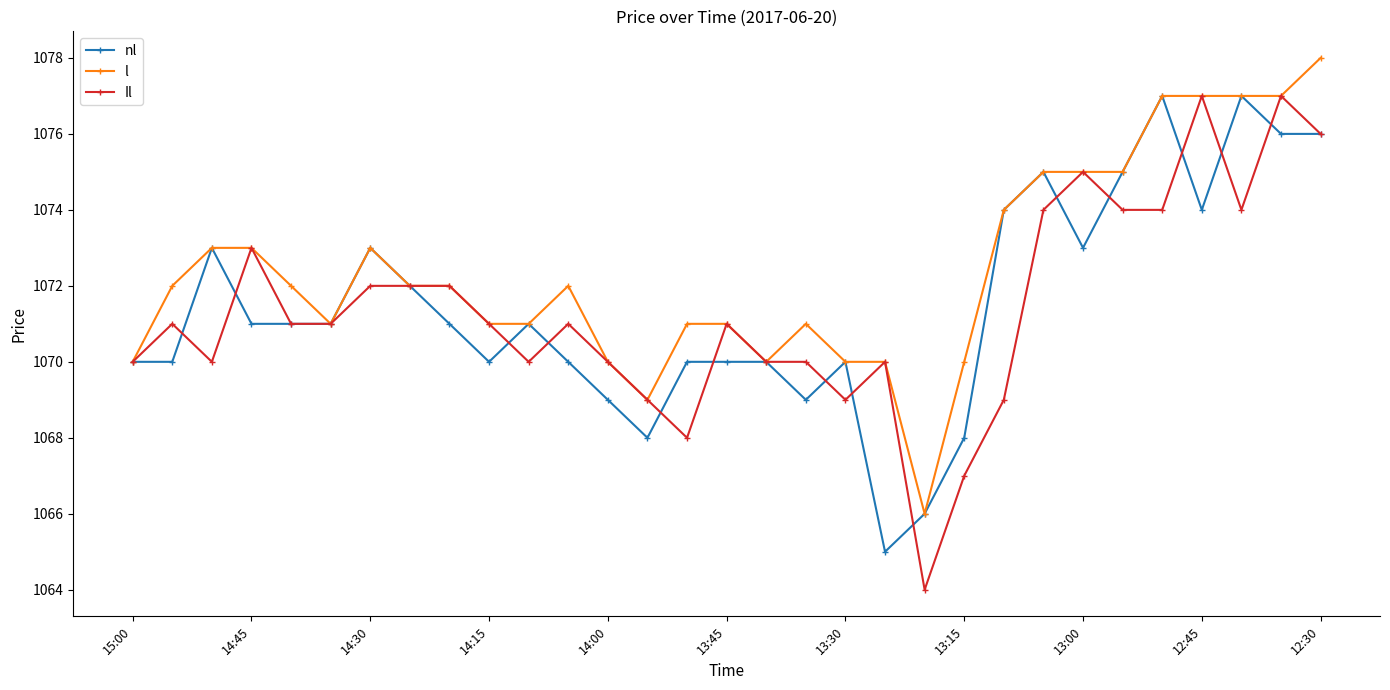

True or false: Il has more than 2 points higher than both neighbors.

True